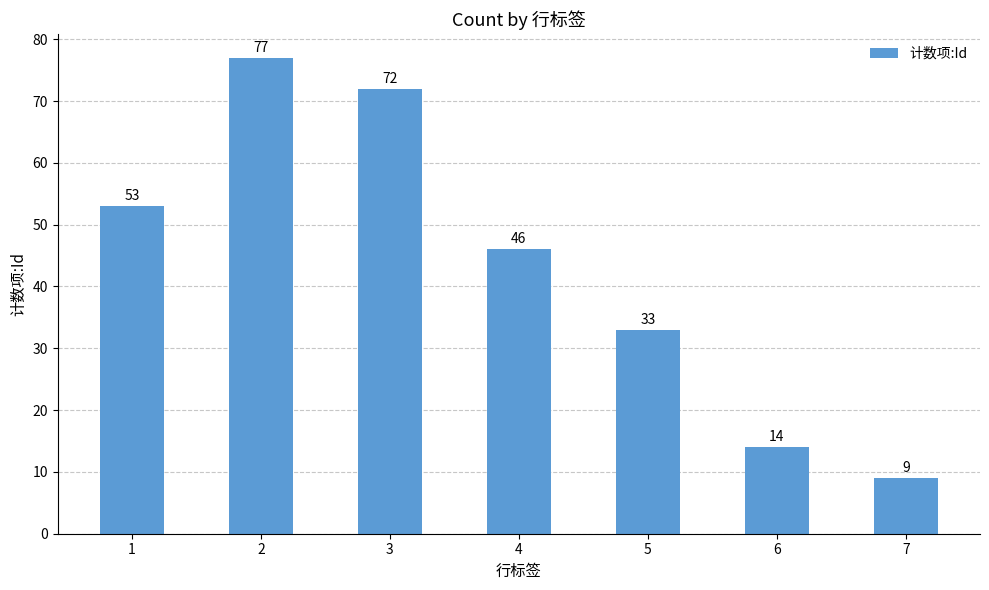

Which label corresponds to the smallest value in the chart?

7